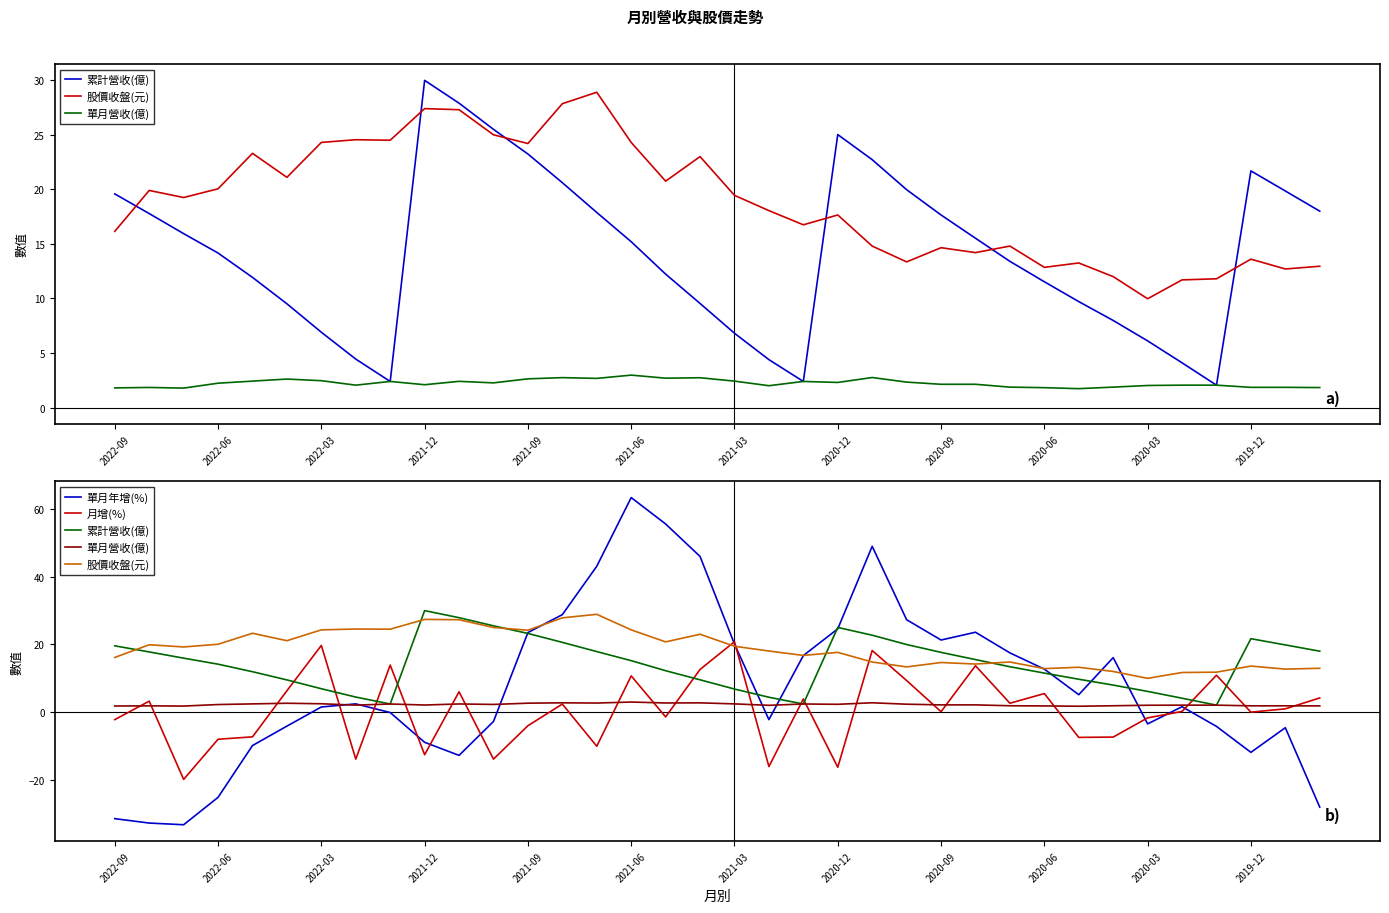

At 2020-06, list the series in order from smallest to largest.

單月營收(億), 月增(%), 累計營收(億), 單月年增(%), 股價收盤(元)